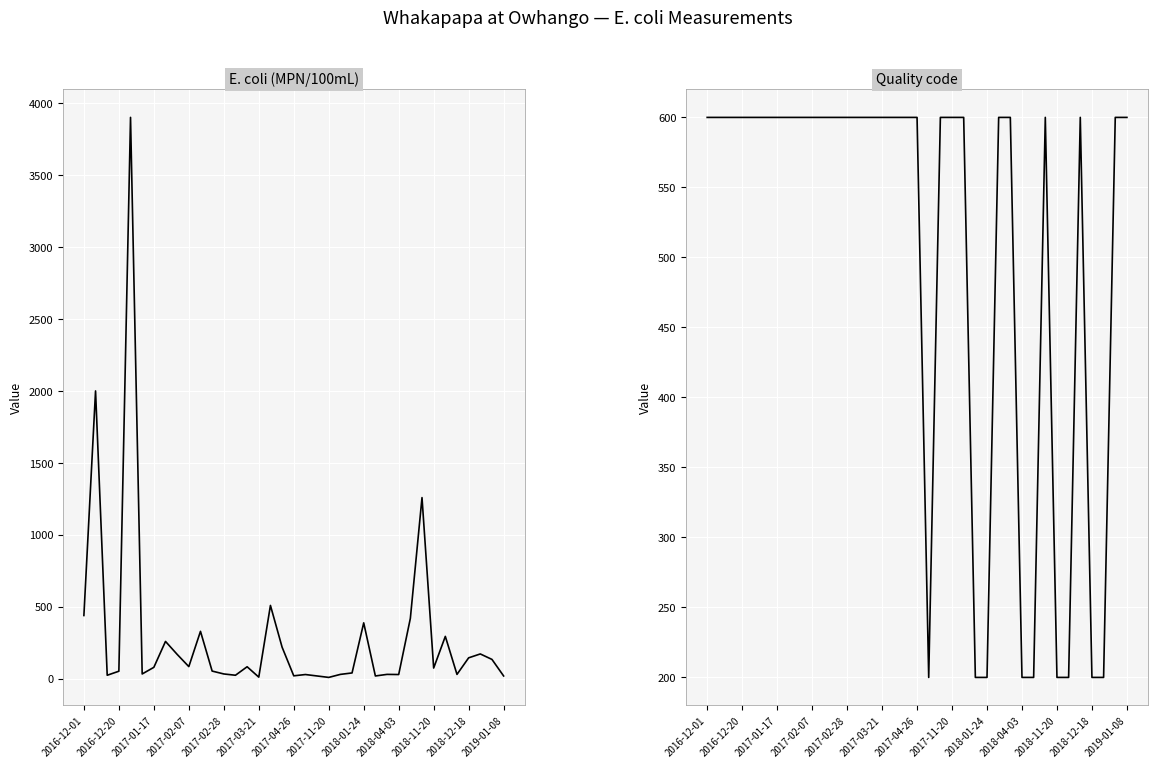

The Quality code series shows 600 at 2017-03-21. True or false?

True